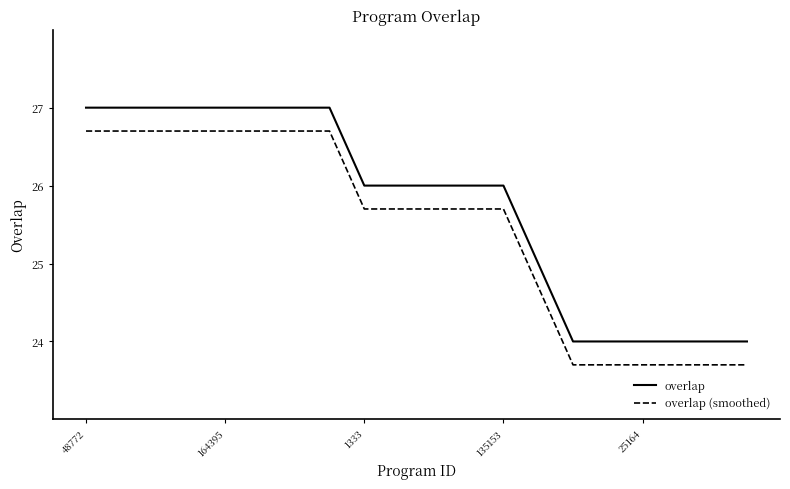

List the series in order of their overall mean, highest first.

overlap, overlap (smoothed)